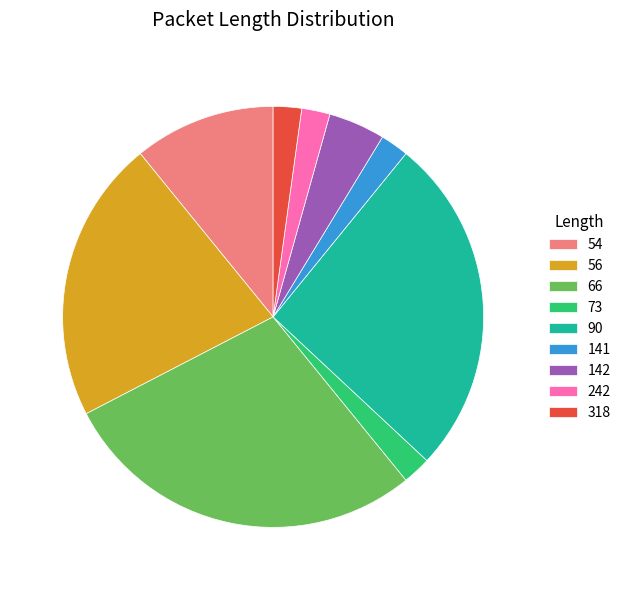

What is the largest slice in the pie chart?

66